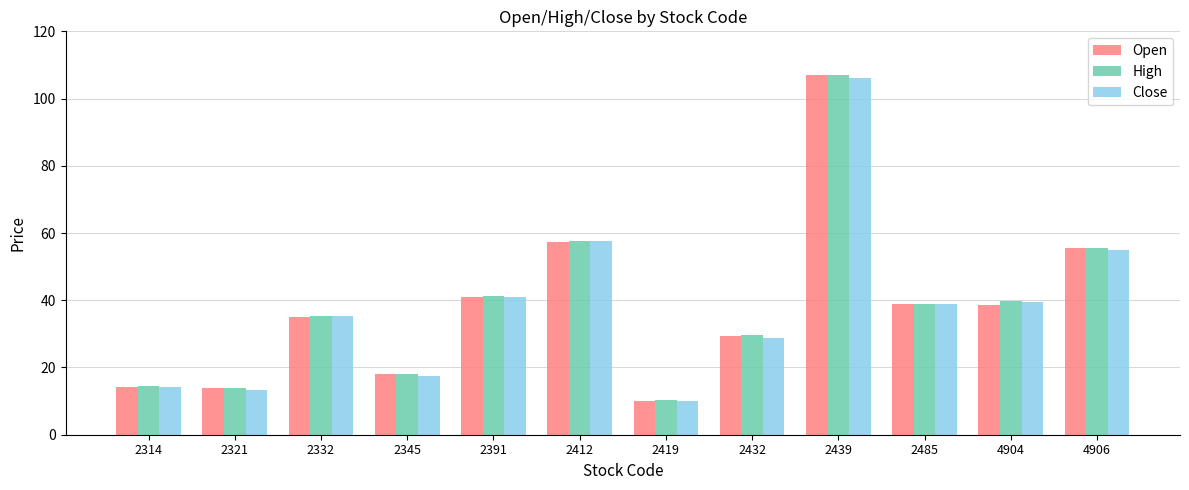

At which label does Open reach its peak?

2439